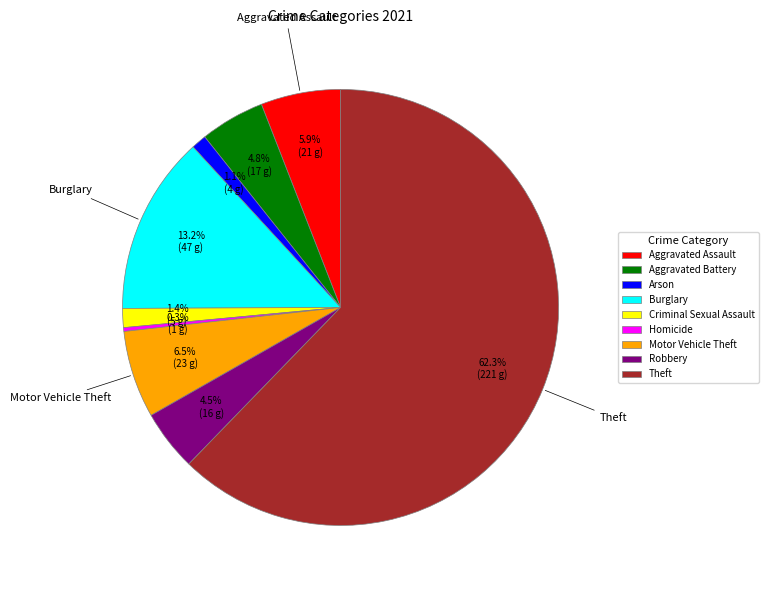

How many slices are in this pie chart?

9